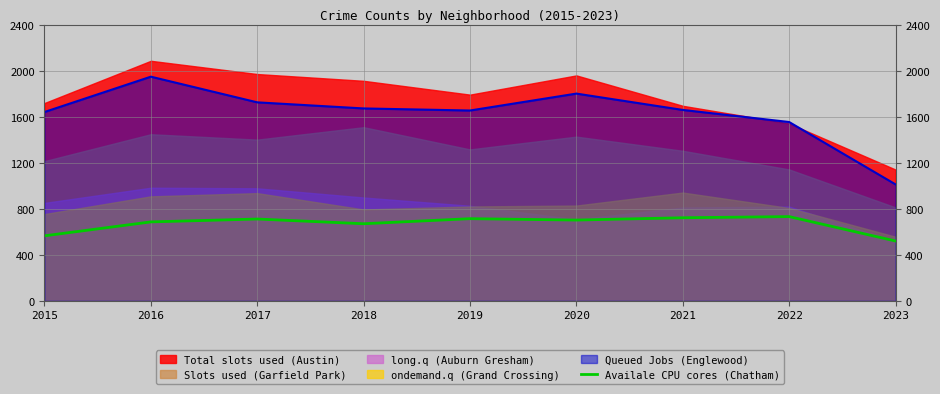

True or false: Availale CPU cores (Chatham) and Queued Jobs (Englewood) intersect in this chart.

False